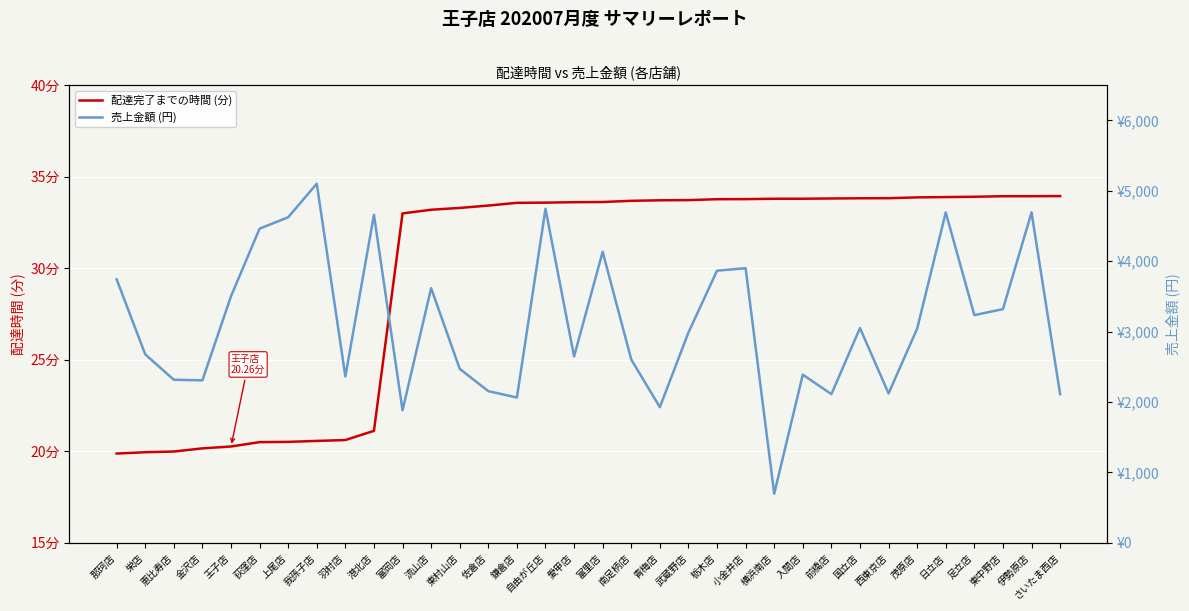

How many data points does each series have?

34